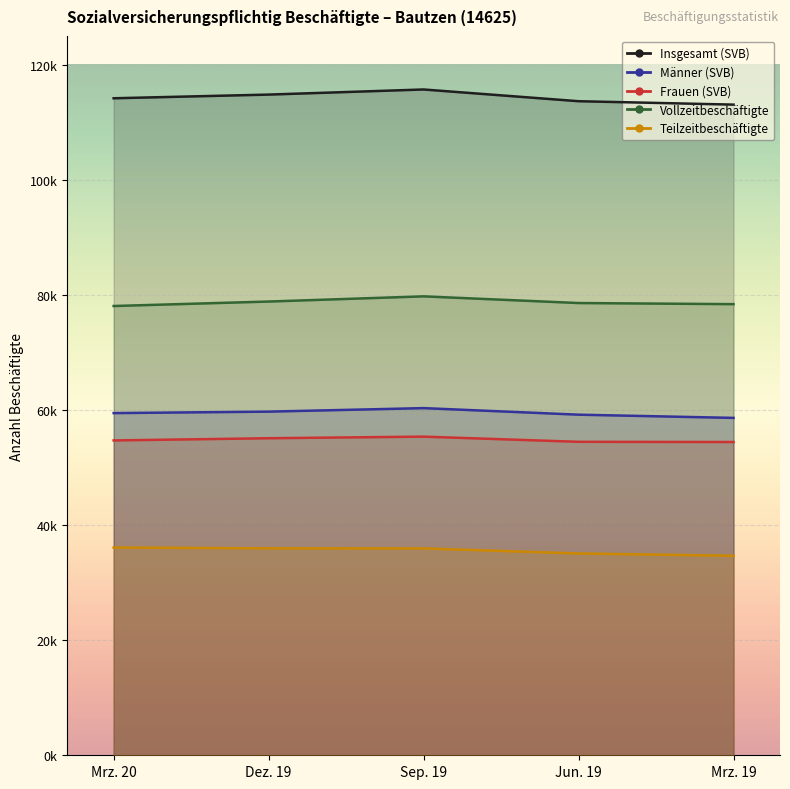

At which label does Frauen (SVB) first exceed 54711?

Dez. 19